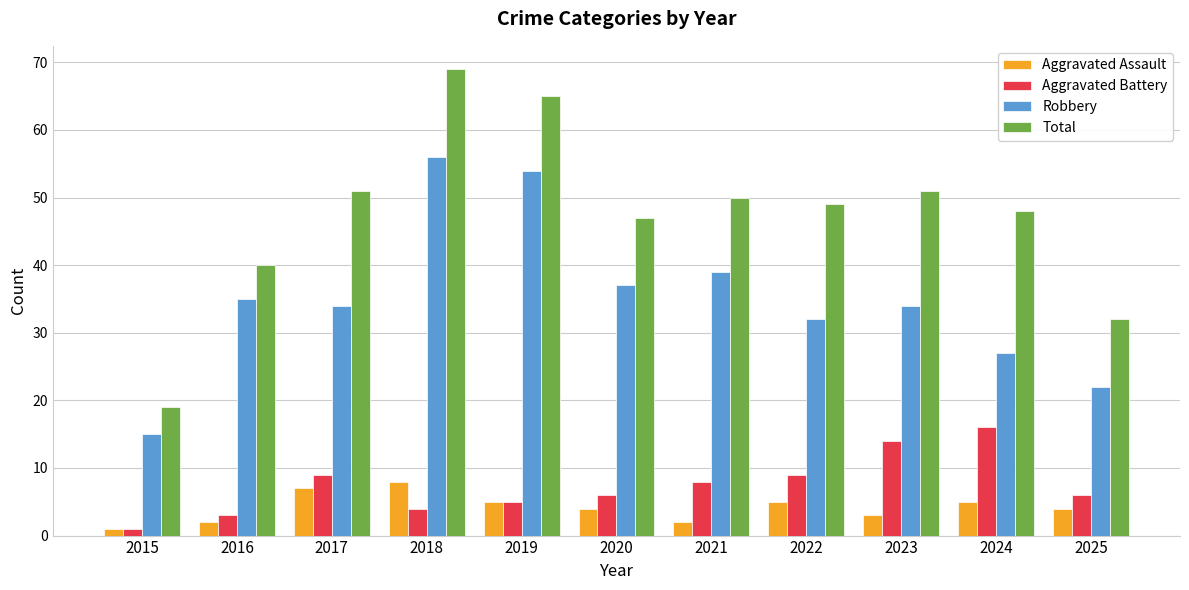

At how many categories does at least one series exceed 36?

9